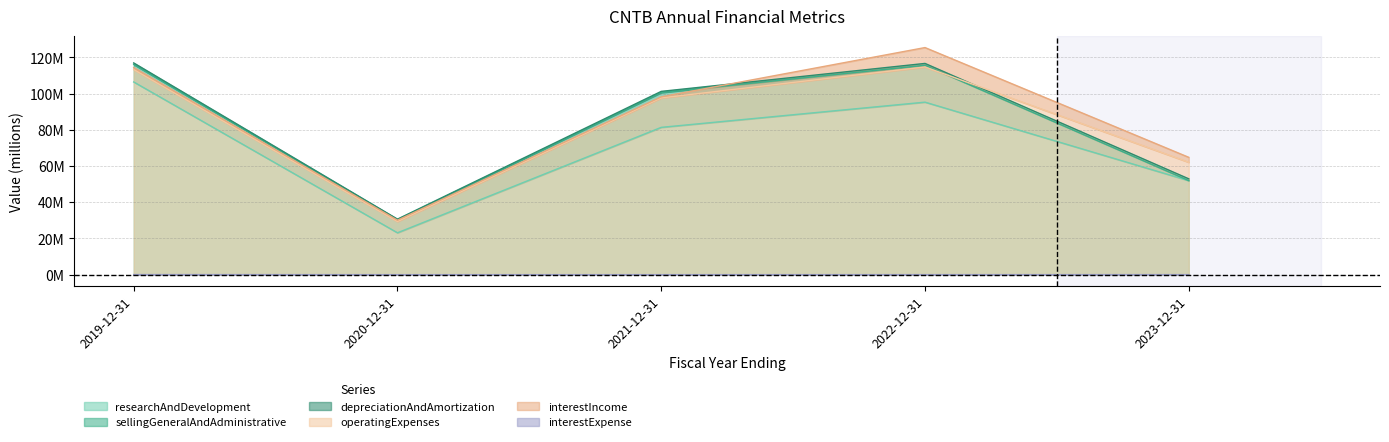

How many data points in operatingExpenses are less than 97?

2